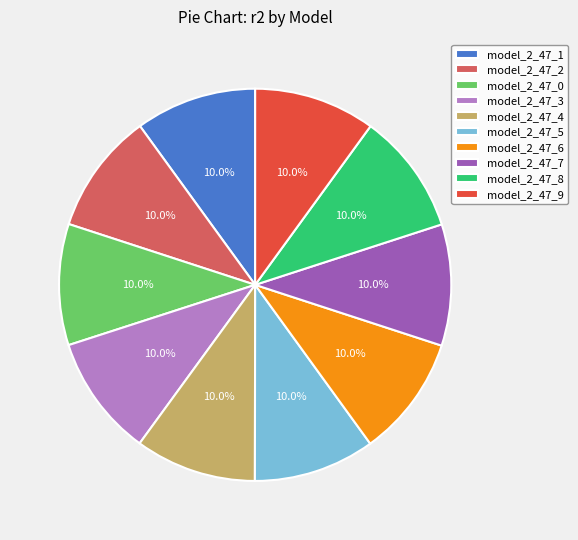

How many slices are in this pie chart?

10